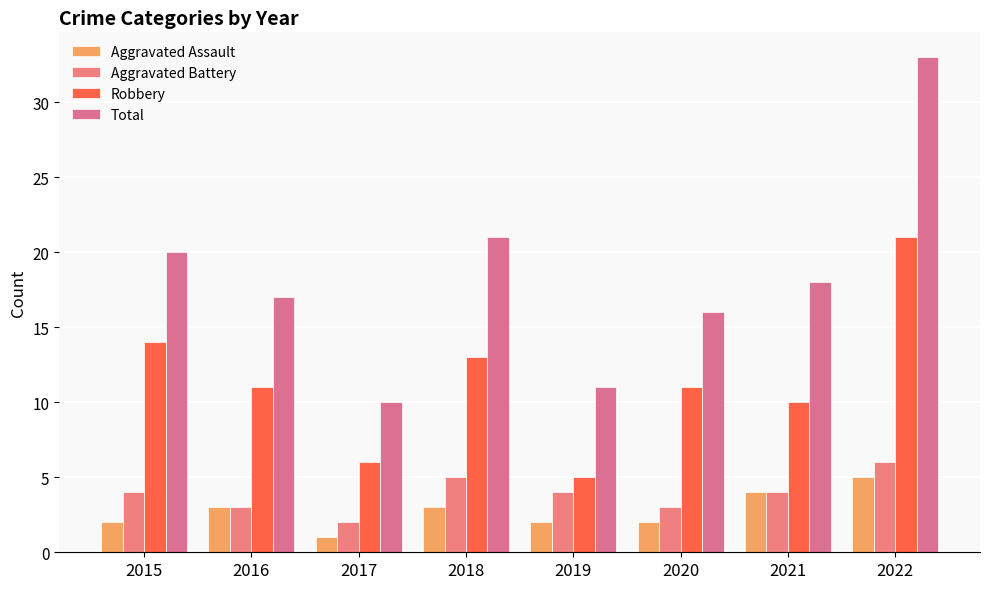

What is the value of the Total bar at the 4th from the left?

21